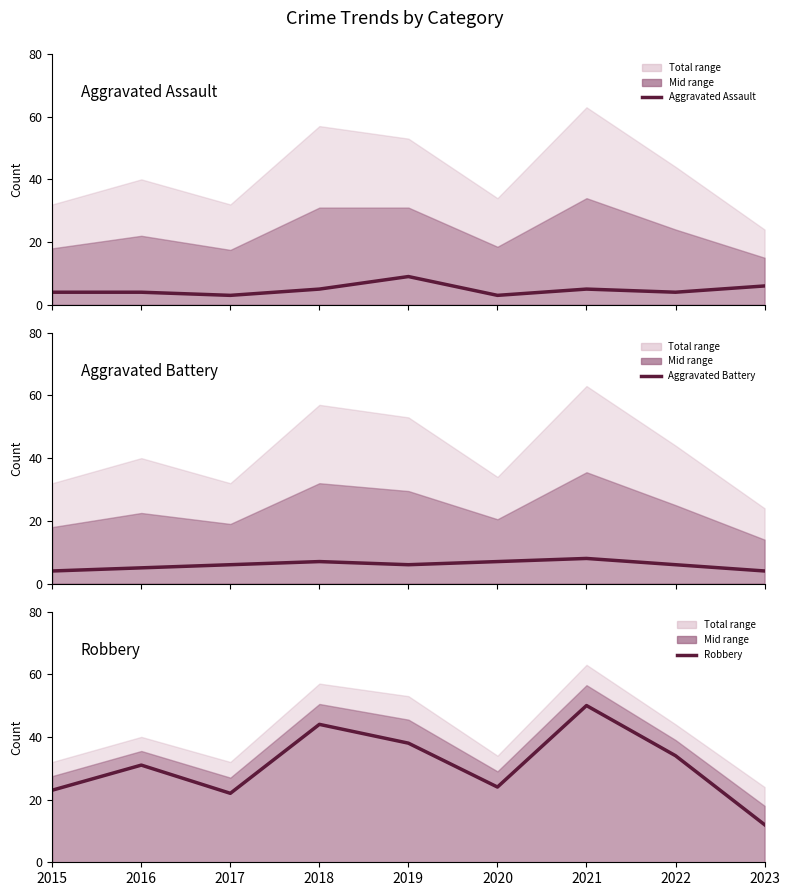

Reading left to right, extract all data points from this chart.

Aggravated Assault: 2015=4	2016=4	2017=3	2018=5	2019=9	2020=3	2021=5	2022=4	2023=6
Aggravated Battery: 2015=4	2016=5	2017=6	2018=7	2019=6	2020=7	2021=8	2022=6	2023=4
Robbery: 2015=23	2016=31	2017=22	2018=44	2019=38	2020=24	2021=50	2022=34	2023=12